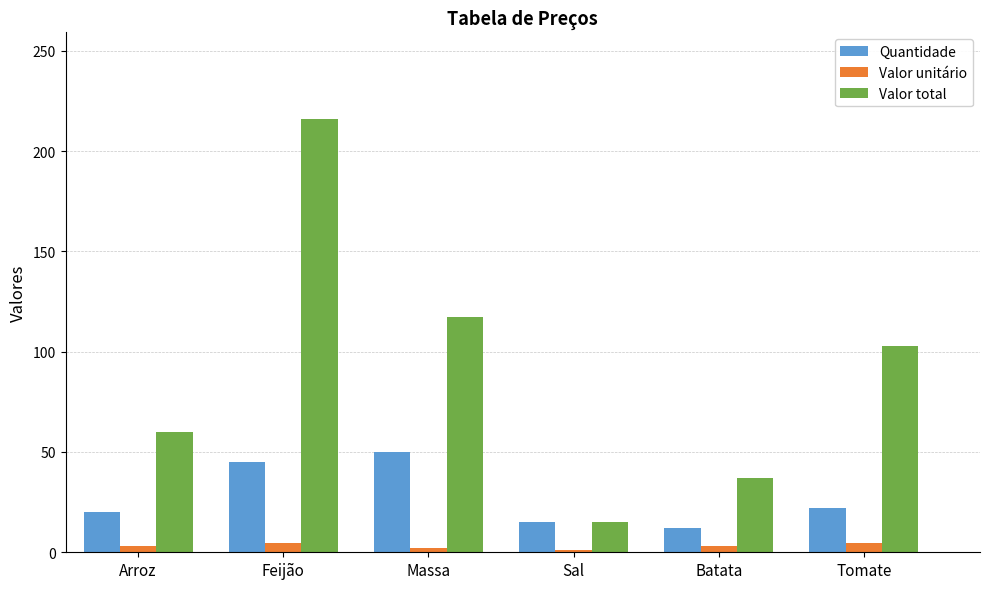

What position from the left is Sal?

4